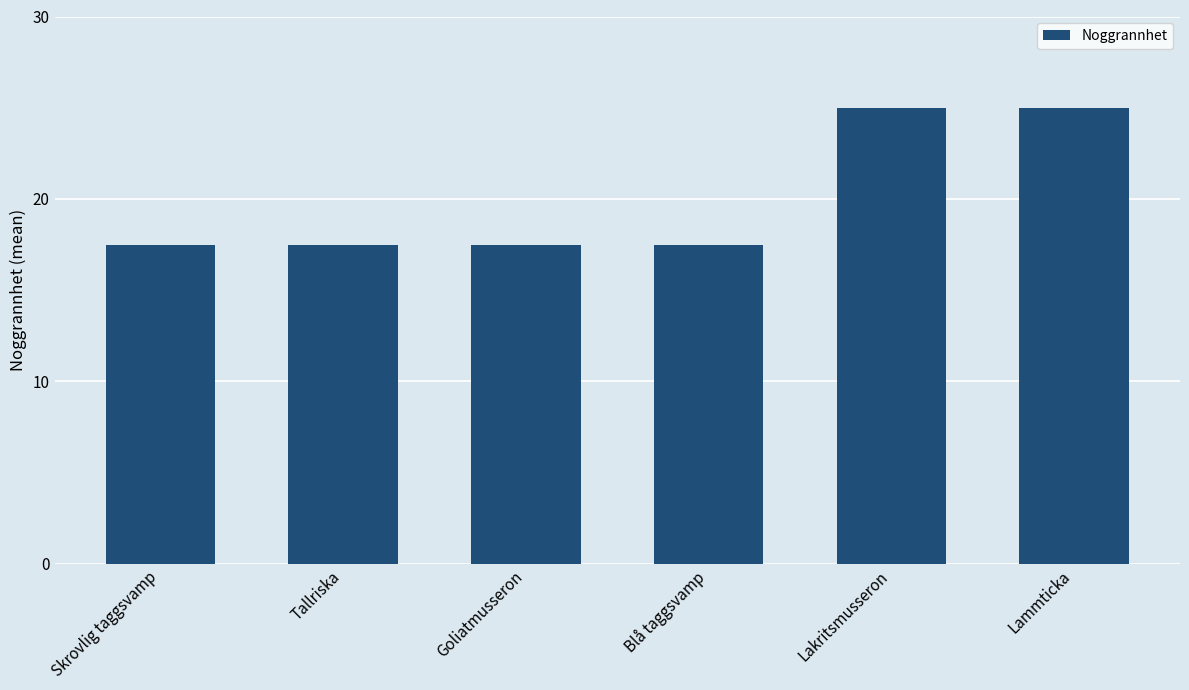

Reading left to right, what are all the values shown in this chart?

17.5	17.5	17.5	17.5	25.0	25.0